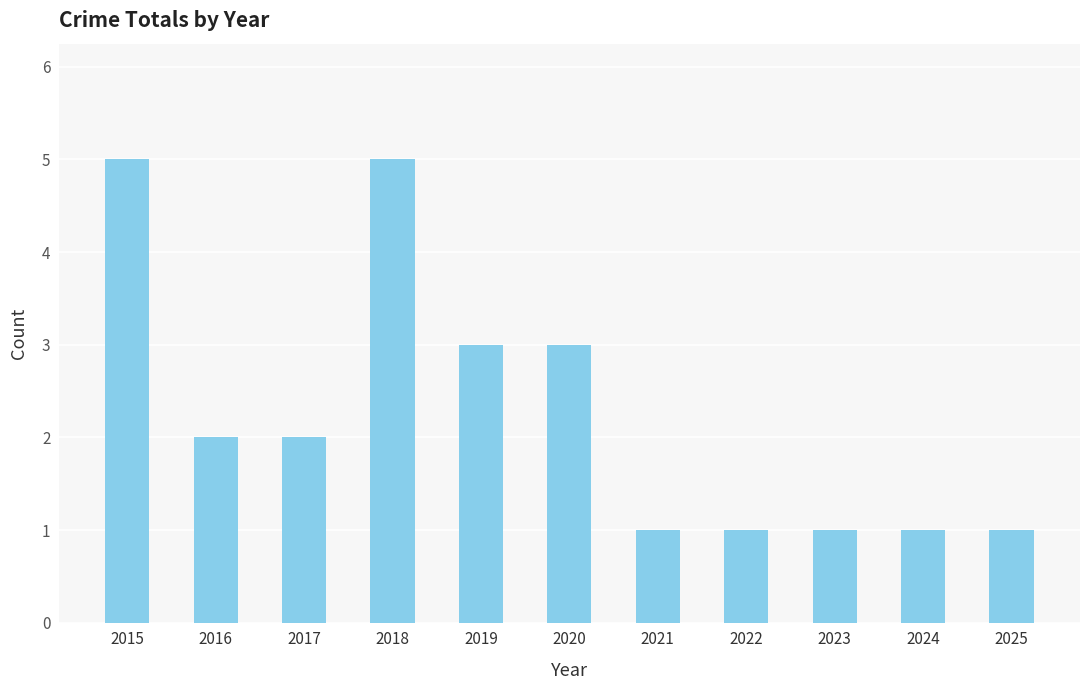

True or false: the data shows 2 at 2021.

False